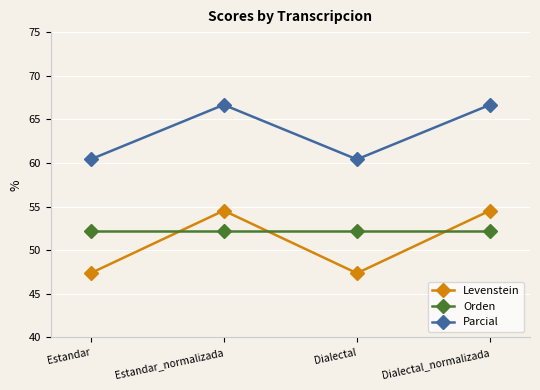

At Estandar, list the series in order from largest to smallest.

Parcial, Orden, Levenstein